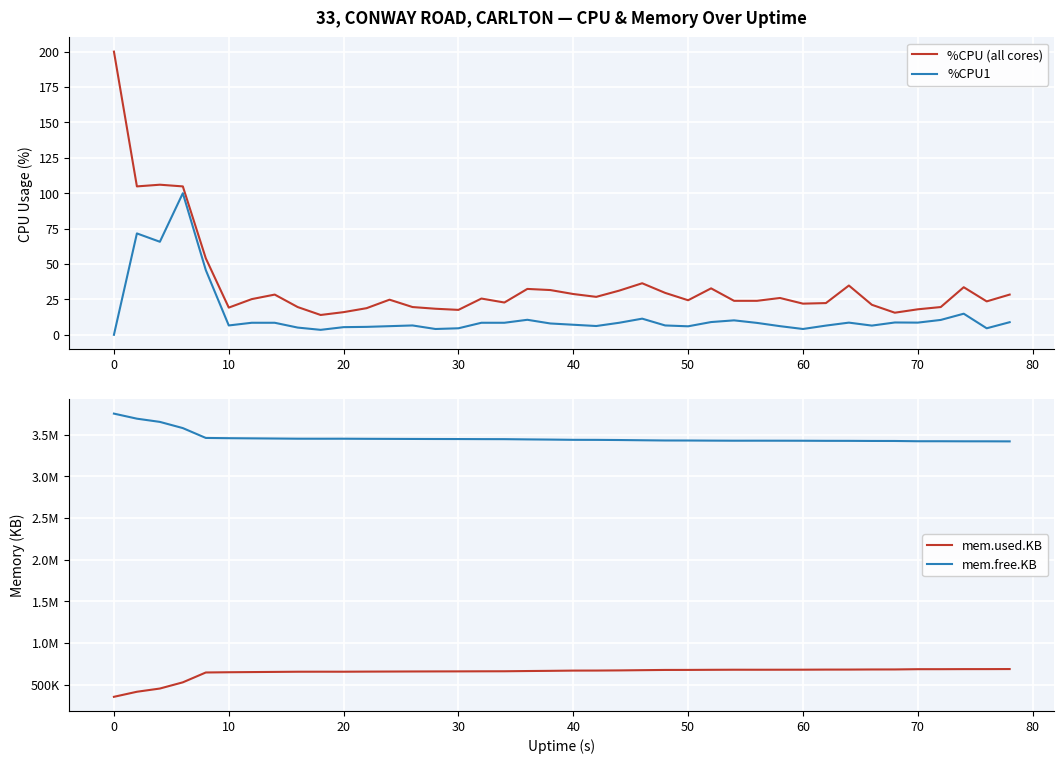

Reading left to right, transcribe all the data shown in this chart.

%CPU (all cores): 200.0	104.8	106.0	104.8	54.0	19.2	25.2	28.4	19.6	14.0	16.0	18.8	24.8	19.6	18.4	17.6	25.6	22.8	32.4	31.6	28.8	26.8	31.2	36.4	29.6	24.4	32.8	24.0	24.0	26.0	22.0	22.4	34.8	21.2	15.6	18.0	19.6	33.6	23.6	28.4
%CPU1: 0.0	71.6	65.7	100.0	45.7	6.6	8.5	8.5	5.1	3.5	5.4	5.6	6.1	6.6	4.1	4.6	8.5	8.5	10.6	8.0	7.1	6.2	8.5	11.4	6.6	6.0	9.0	10.2	8.4	6.1	4.1	6.5	8.6	6.5	8.7	8.6	10.5	14.9	4.6	8.9
mem.used.KB: 352660.0	413340.0	451952.0	526448.0	644620.0	647556.0	649568.0	651576.0	653704.0	654020.0	653844.0	655060.0	655888.0	656732.0	657380.0	657848.0	658724.0	659220.0	662076.0	664344.0	667224.0	667744.0	669576.0	672464.0	675132.0	675468.0	676768.0	677744.0	677548.0	677764.0	678136.0	679240.0	679500.0	680720.0	681068.0	684136.0	684192.0	684984.0	685148.0	685840.0
mem.free.KB: 3751164.0	3690484.0	3651872.0	3577376.0	3459204.0	3456268.0	3454256.0	3452248.0	3450120.0	3449804.0	3449980.0	3448764.0	3447936.0	3447092.0	3446444.0	3445976.0	3445100.0	3444604.0	3441748.0	3439480.0	3436600.0	3436080.0	3434248.0	3431360.0	3428692.0	3428356.0	3427056.0	3426080.0	3426276.0	3426060.0	3425688.0	3424584.0	3424324.0	3423104.0	3422756.0	3419688.0	3419632.0	3418840.0	3418676.0	3417984.0